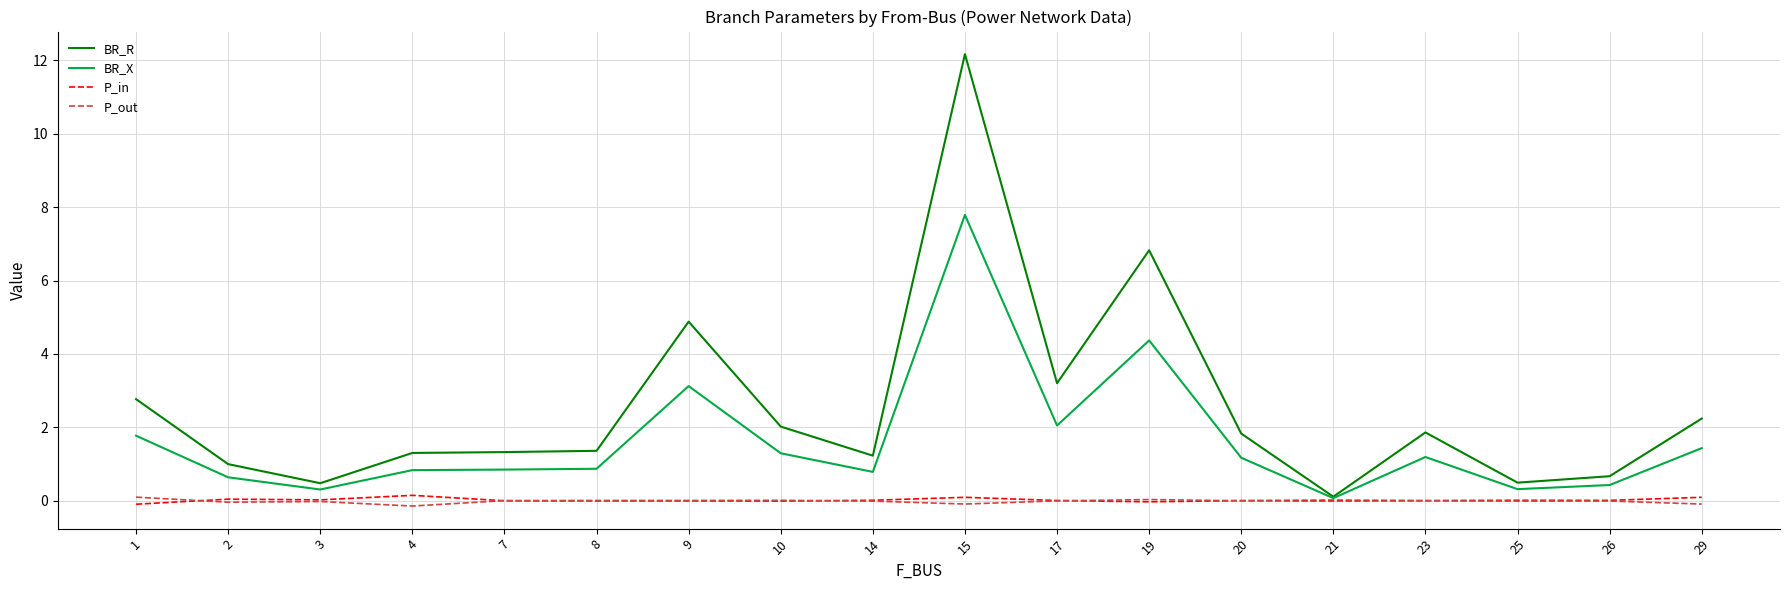

What value does the BR_R series have at 10?

2.0